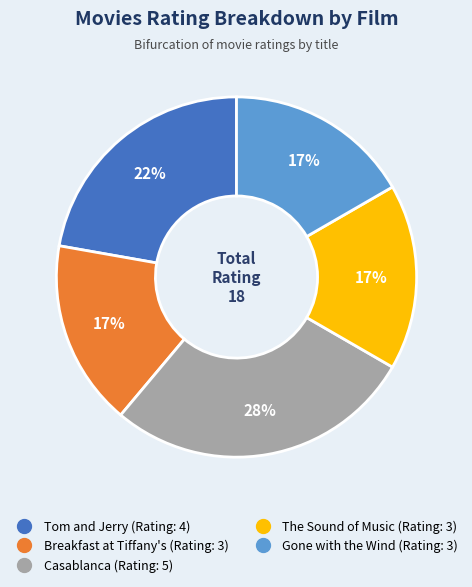

Is there any slice that represents more than half of the pie?

No